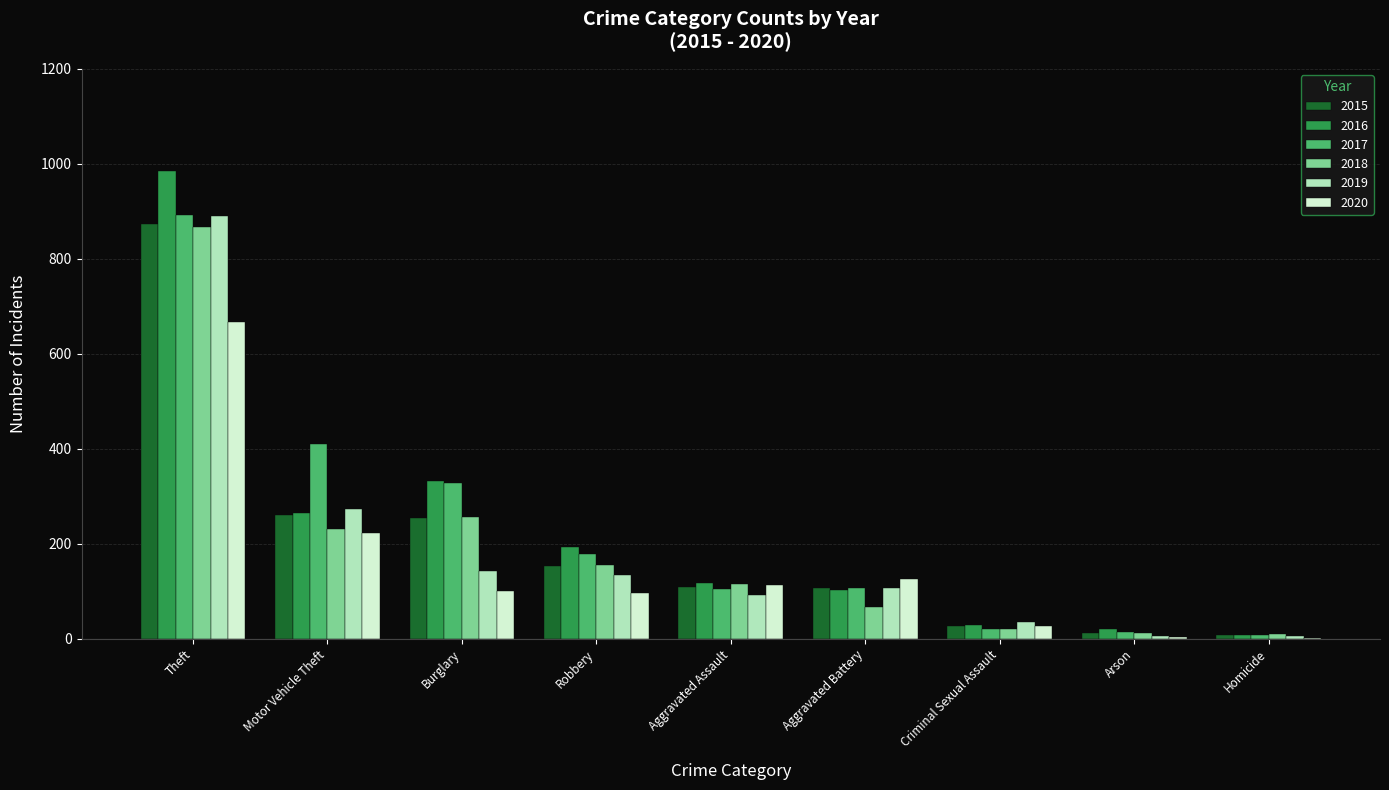

Which series changed the most between Theft and Robbery?

2016